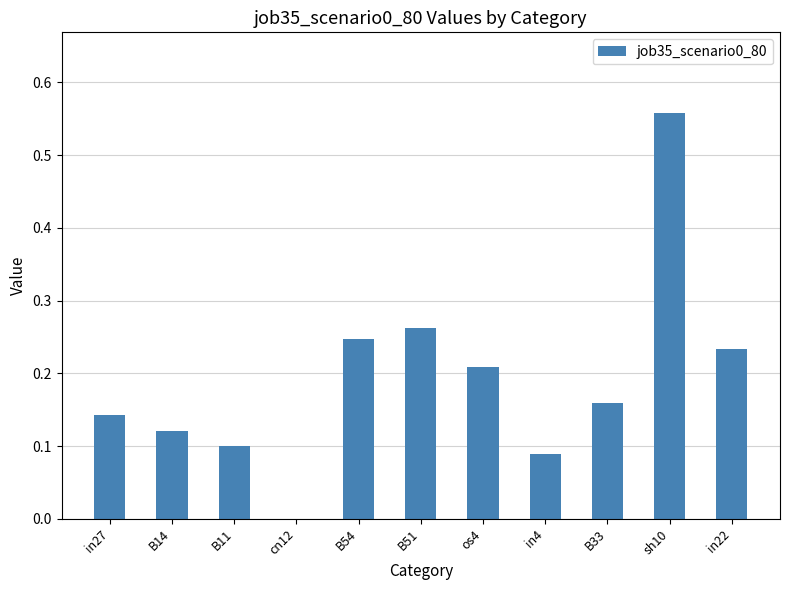

The chart shows a value of 0.3 at in22. True or false?

False